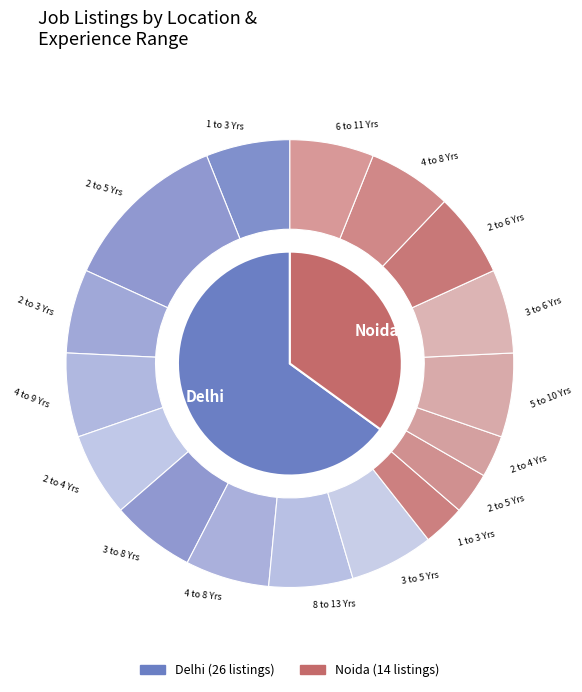

To the nearest percent, what percentage of the pie is Noida?

35%